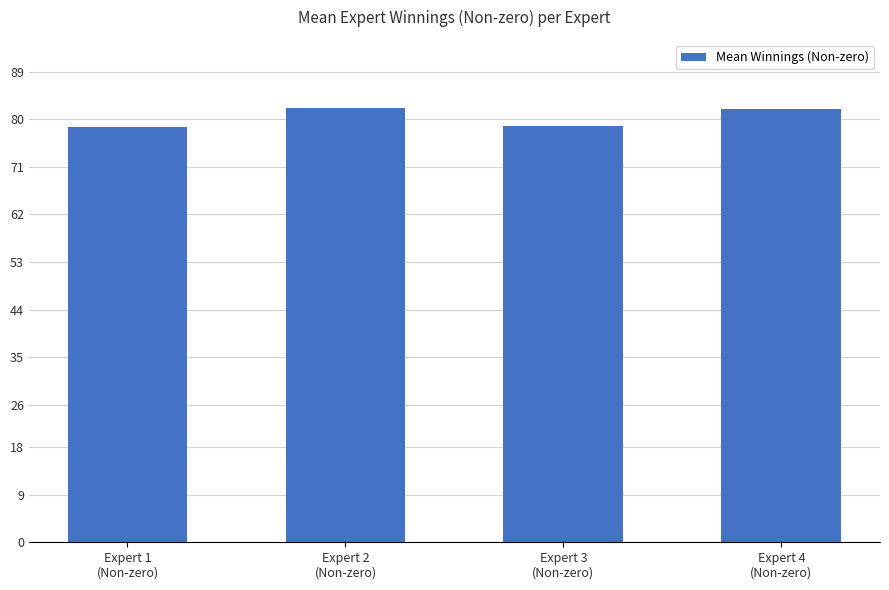

What is the minimum value shown in the chart?

78.5